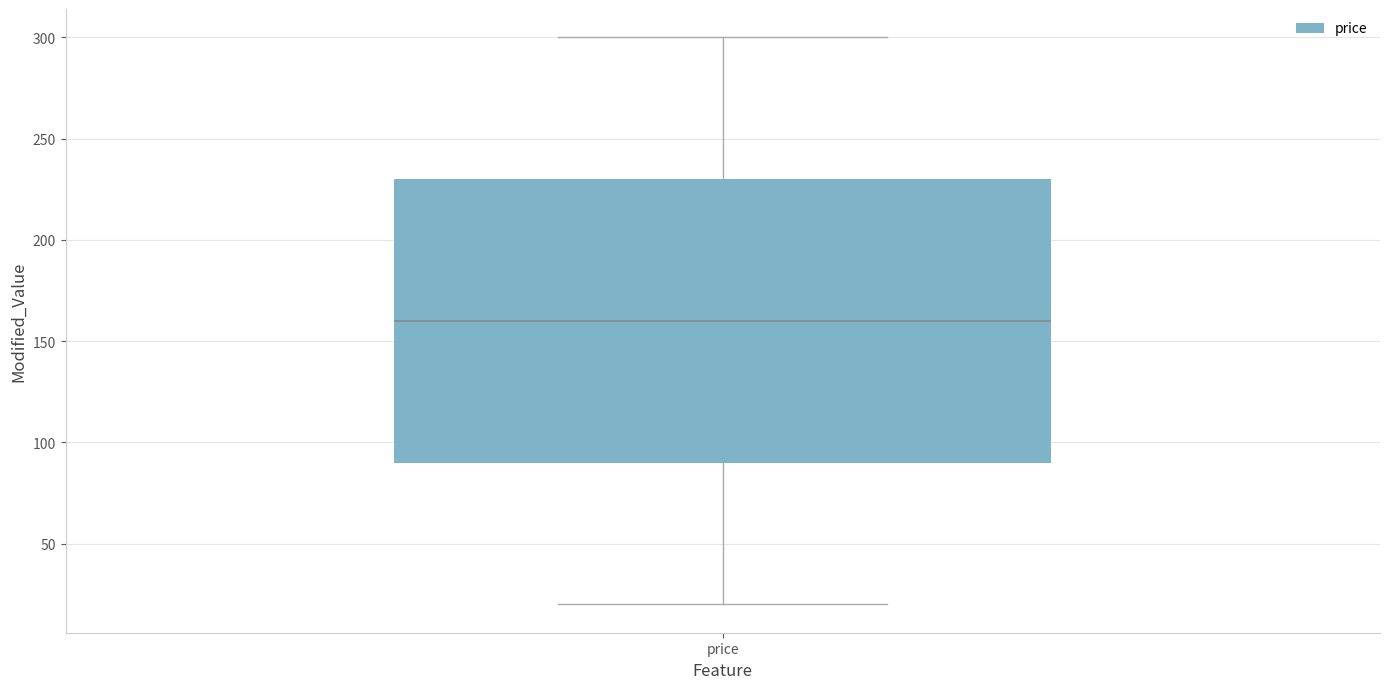

Read this box plot against the y-axis: the position of the median line, the range covered by the box, and the ends of both whiskers. The values are not printed on the chart, so give them approximately, as read against the axis.

median 160, box 90 to 230, whiskers 20 to 300